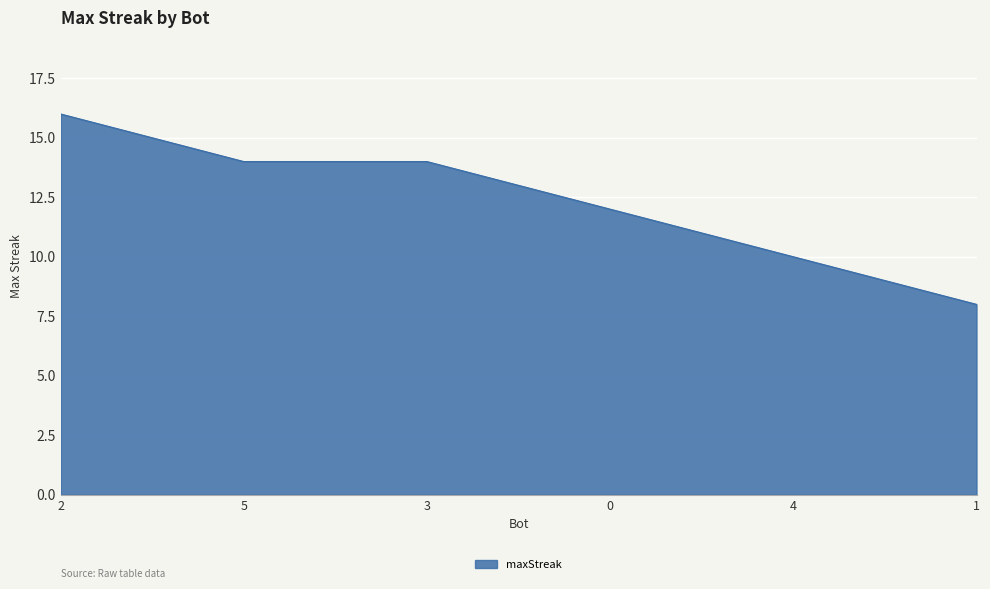

Reading left to right, extract all data points from this chart.

16	14	14	12	10	8